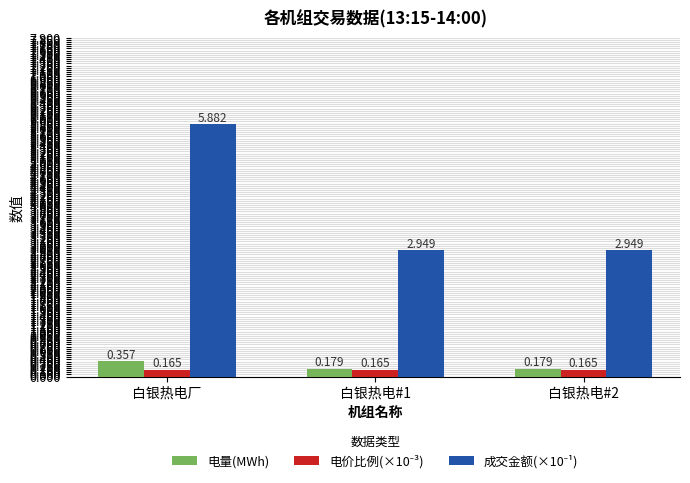

At which category is the sum across all series the highest?

白银热电厂